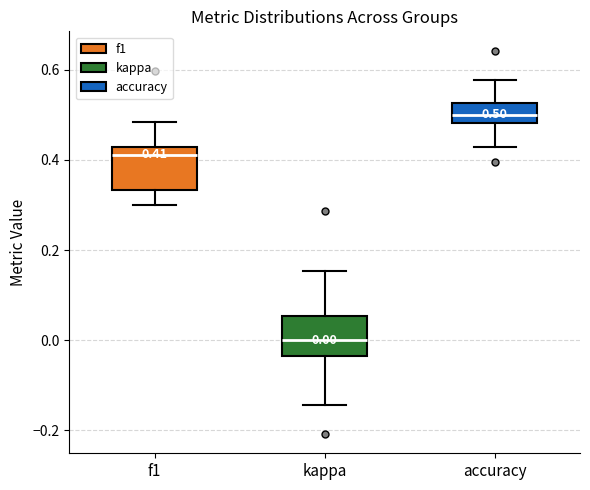

Which box's median line is the lowest?

kappa